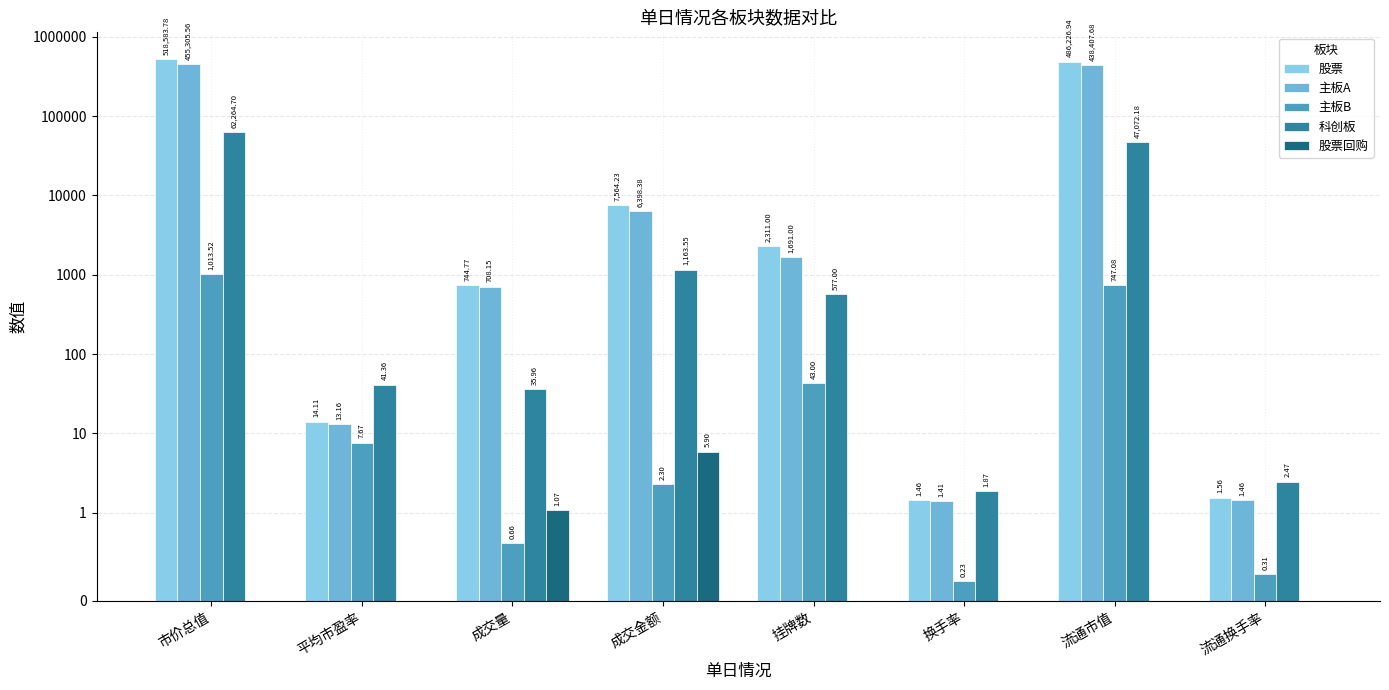

At 市价总值, list the series in order from largest to smallest.

股票, 主板A, 科创板, 主板B, 股票回购